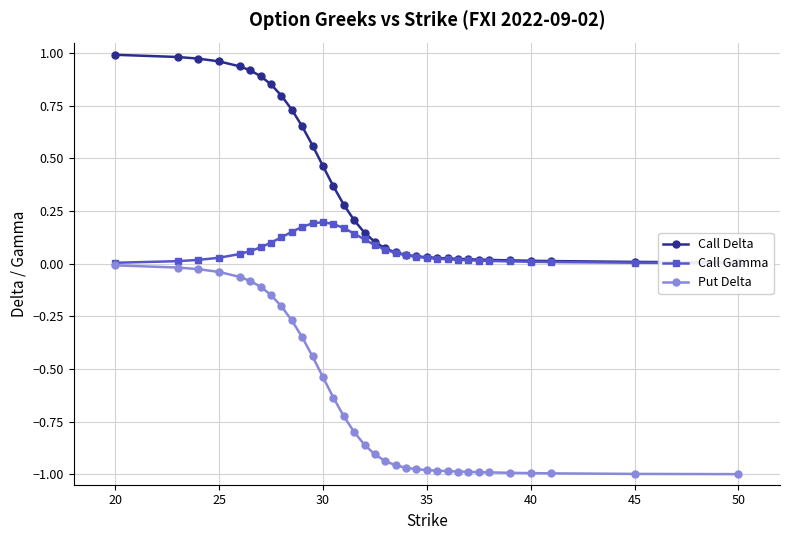

The value of Put Delta at 45 is -0.7. True or false?

False